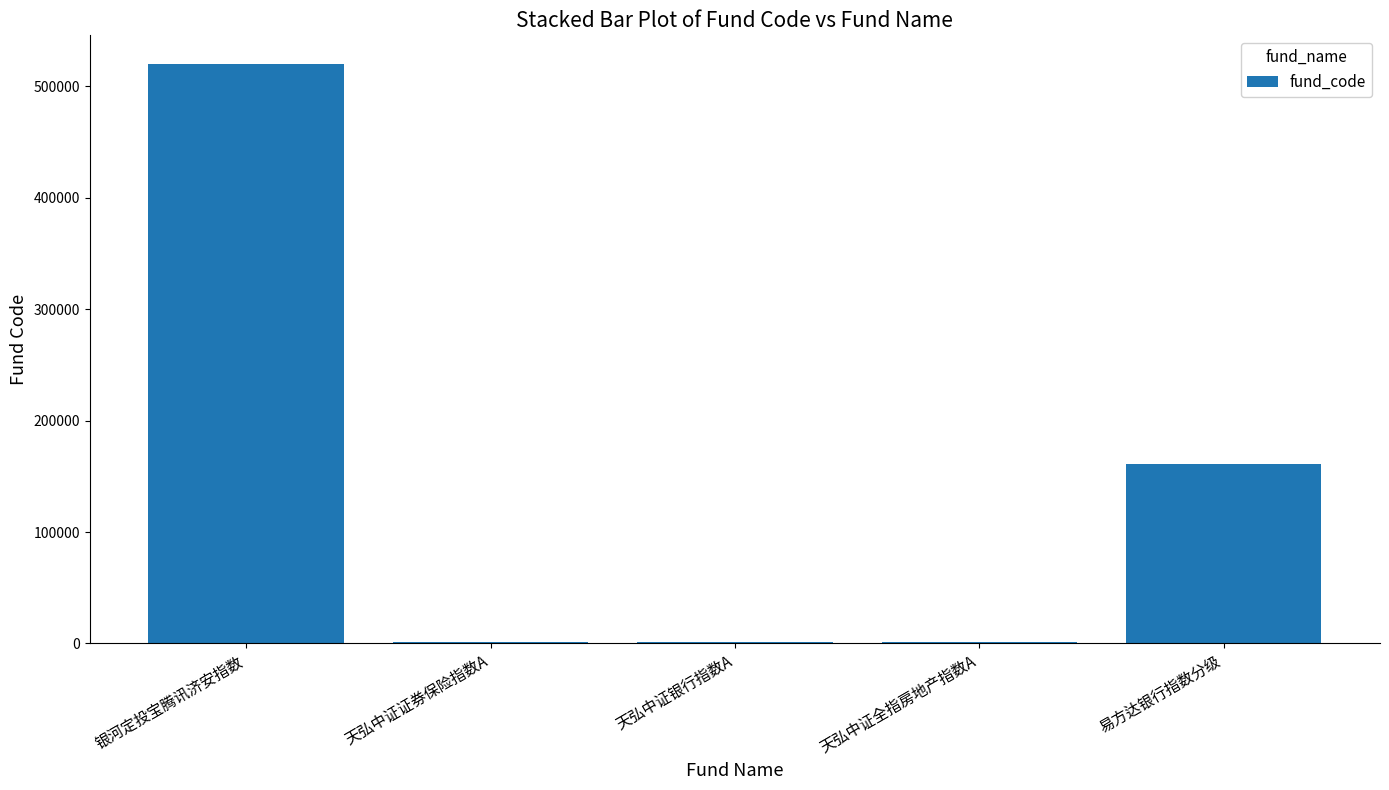

What is the sum of all values?

685500